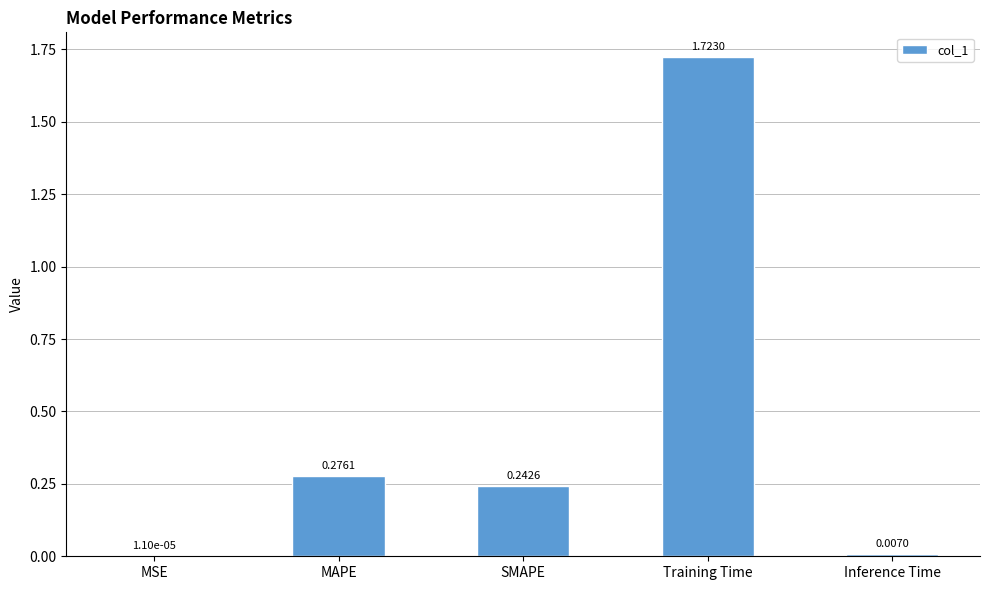

Where is the data nearest to the value 0?

MSE